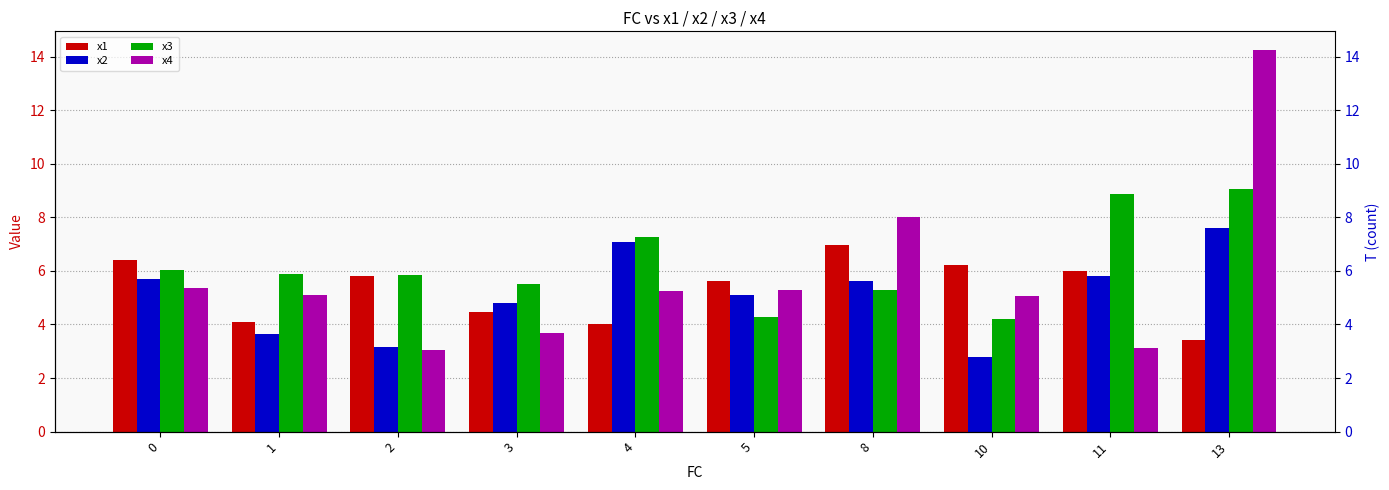

At 4, list the series in order from smallest to largest.

x1, x4, x2, x3